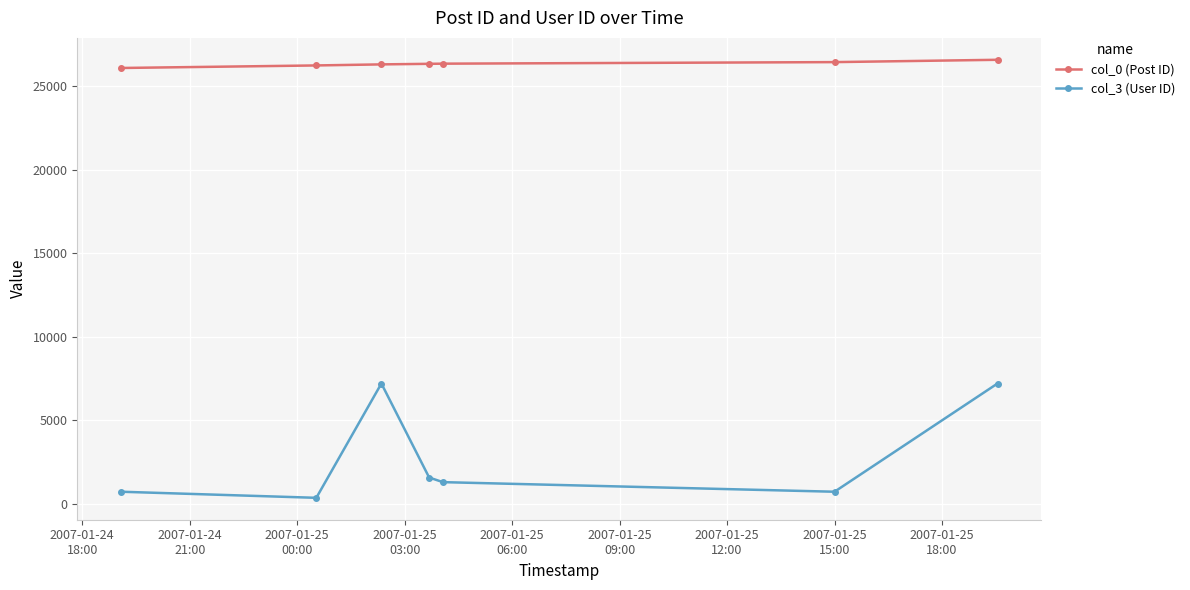

What is the difference between the maximum and minimum values in the col_0 (Post ID) series?

490